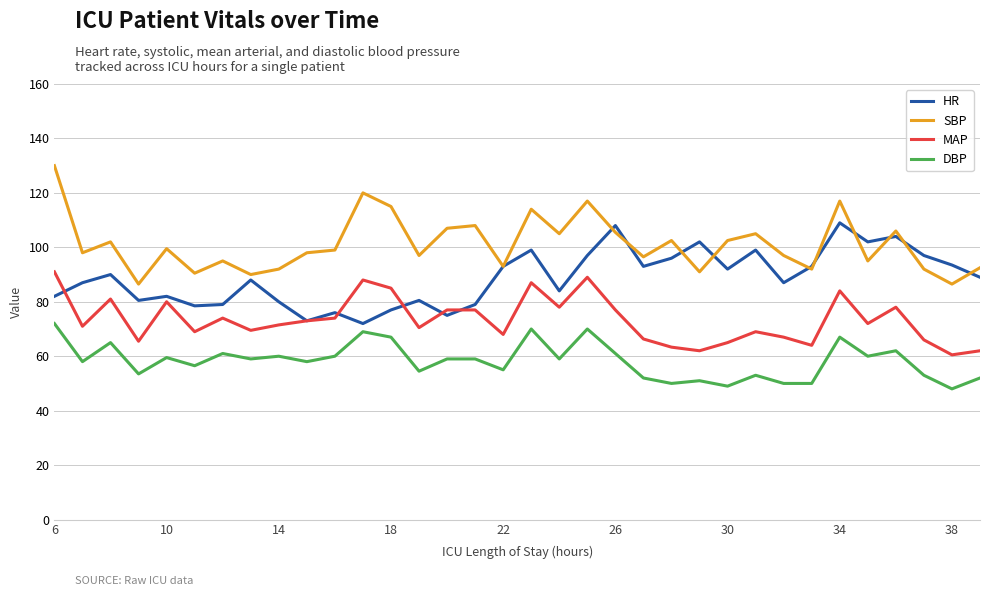

How many lines are shown in the chart?

4